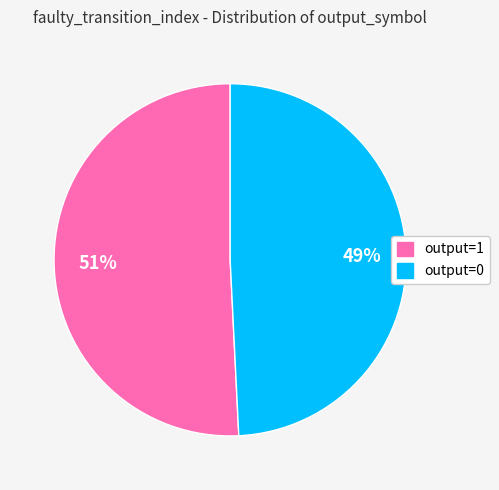

To the nearest percent, what is the difference between the largest and smallest slice percentages?

2%